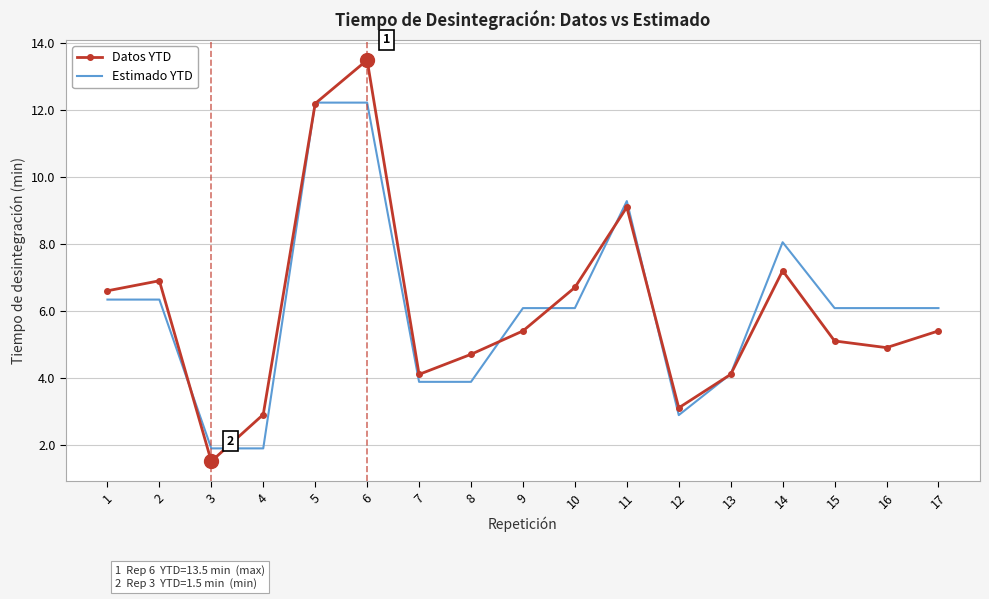

True or false: Datos YTD has more than 0 points higher than both neighbors.

True